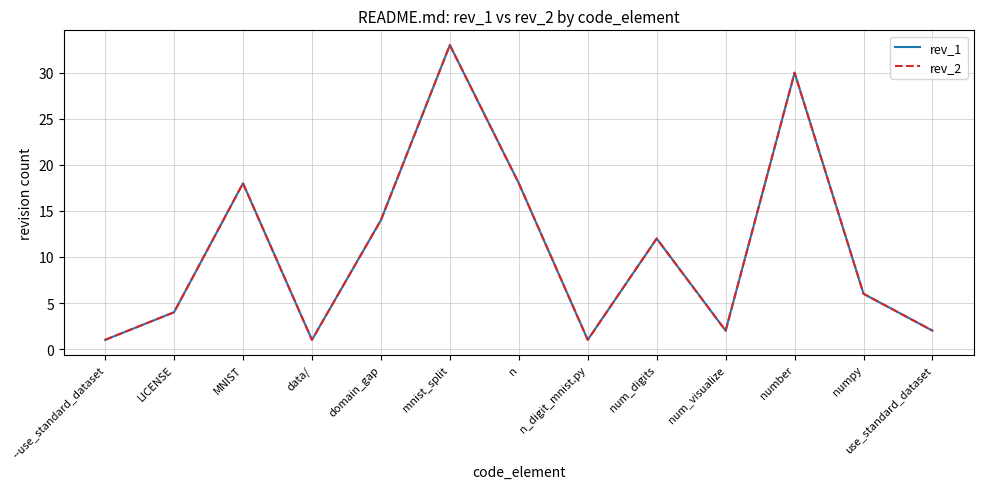

Is this an area chart (filled region under the line)?

No